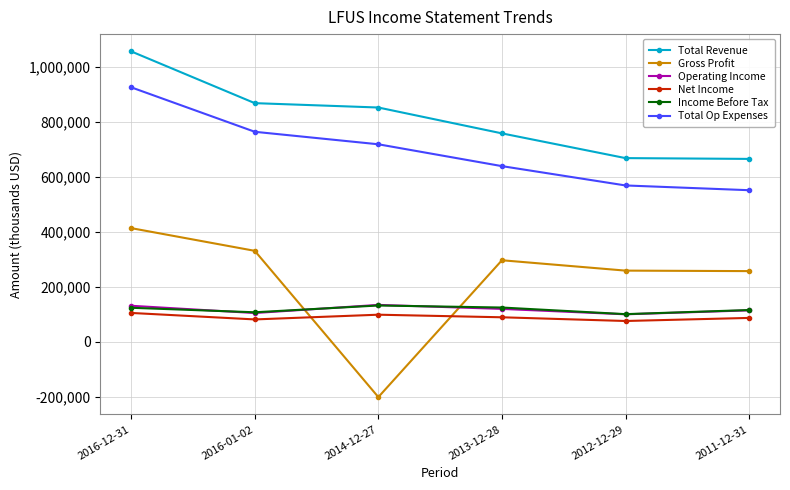

Which series changed the most between 2016-12-31 and 2014-12-27?

Gross Profit